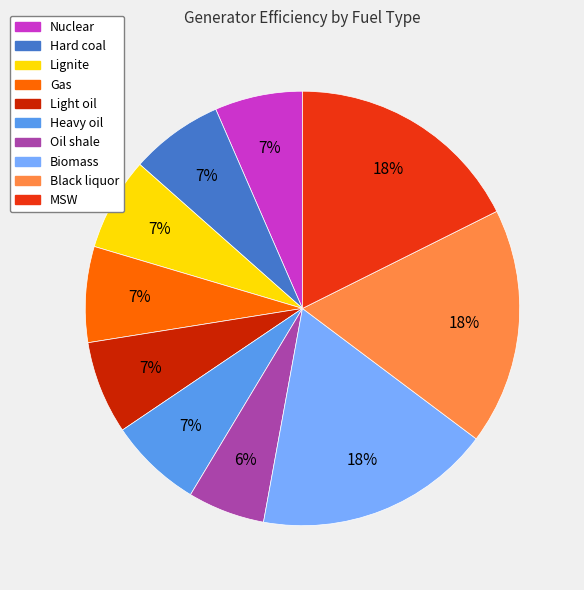

To the nearest percent, what is the average slice percentage?

10%